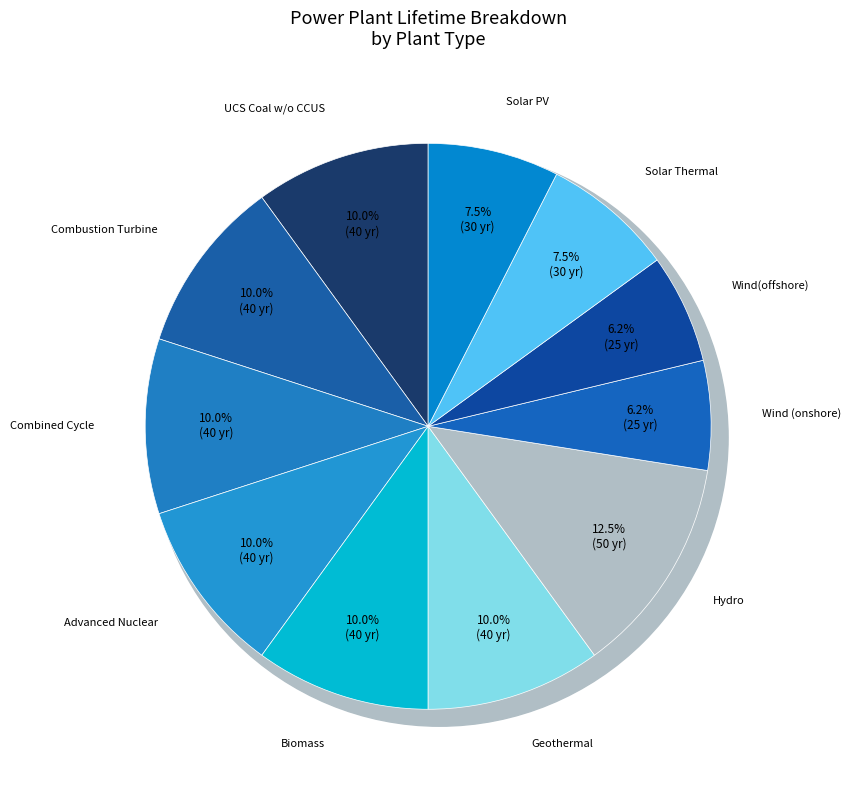

To the nearest percent, what portion does Solar PV represent?

8%